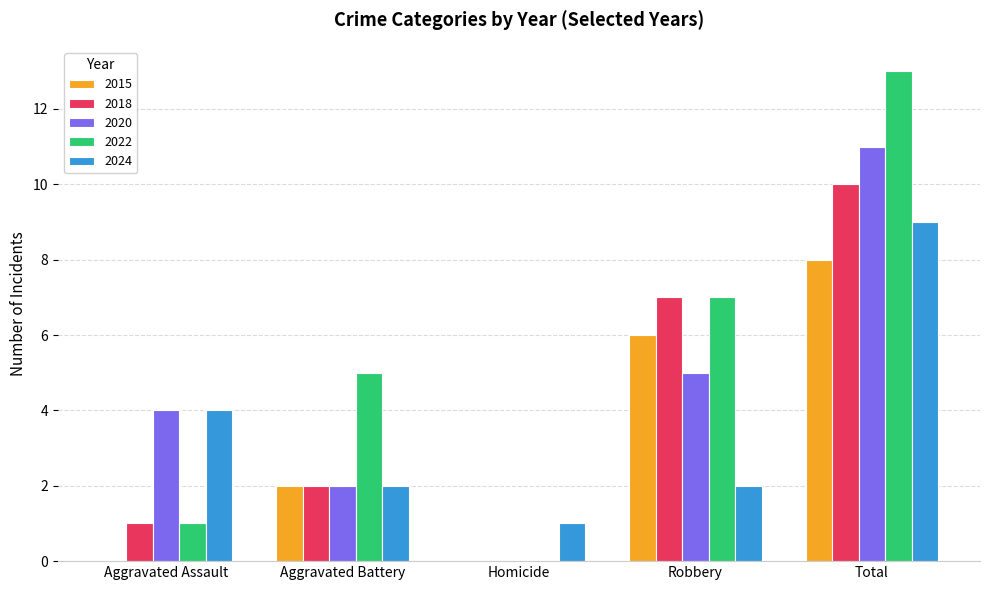

What is the difference between the 2015 values at Aggravated Assault and Robbery?

6